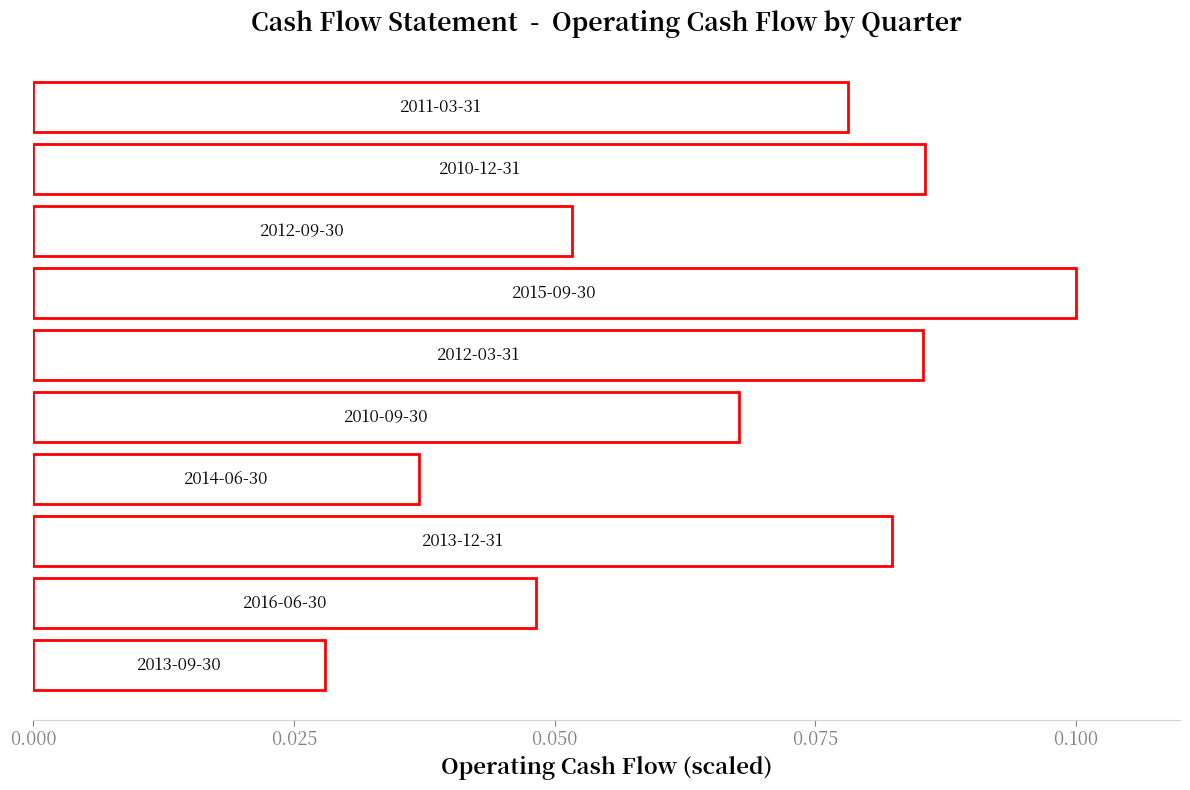

Count the values in the range 0 to 1.

10